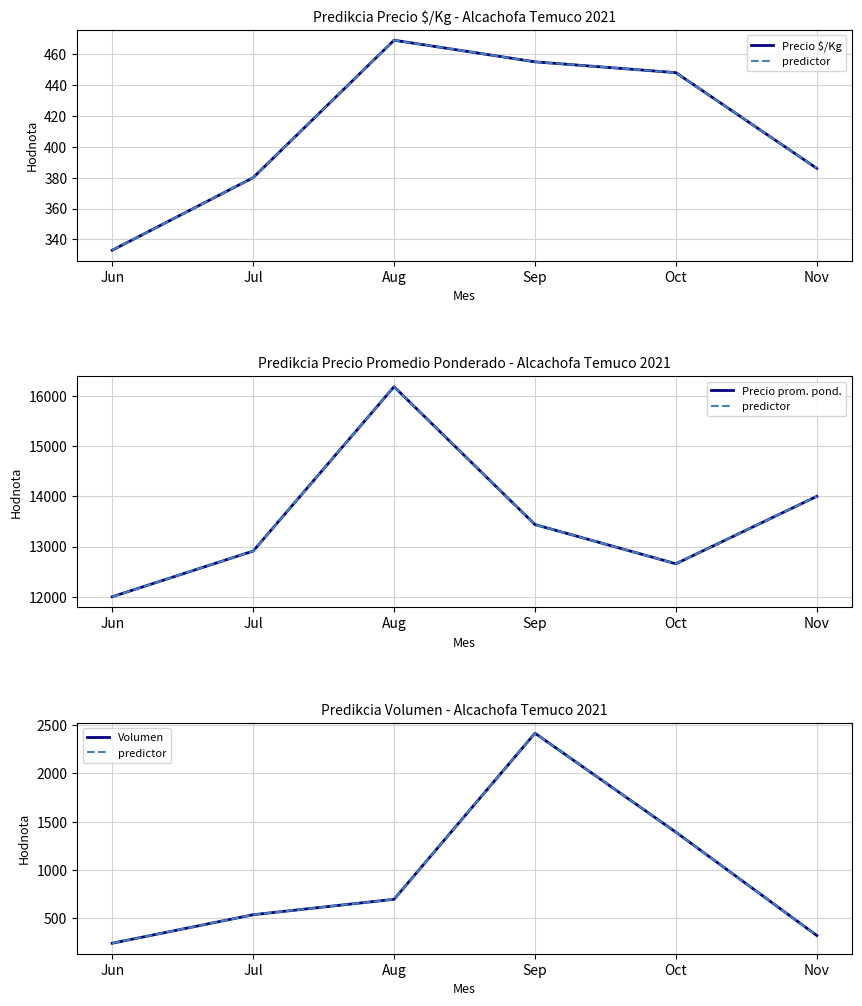

Reading right to left, transcribe all the data shown in this chart.

Precio $/Kg: 386	448	455	469	380	333
predictor: 320	1390	2415	695	535	240
Precio prom. pond.: 14000	12657	13438	16185	12910	12000
Volumen: 320	1390	2415	695	535	240